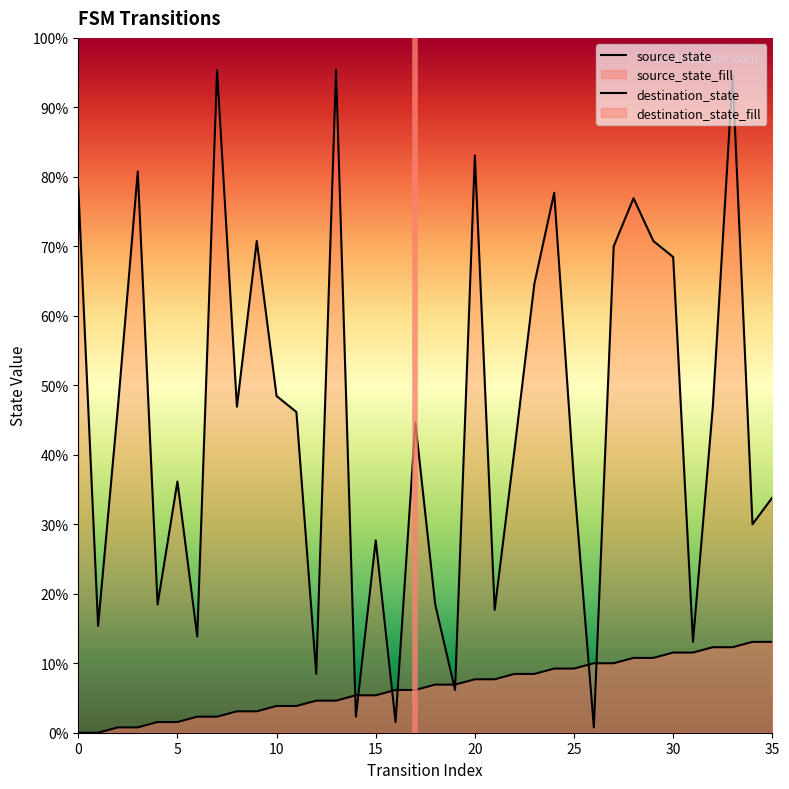

Where is the first local minimum for destination_state?

1